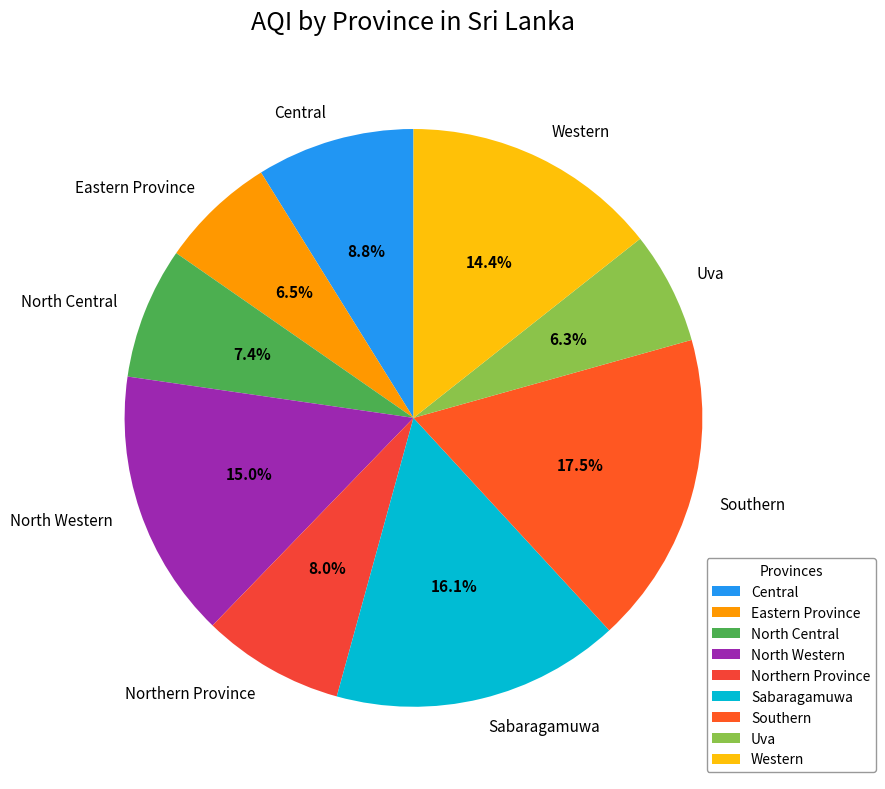

Which category has the biggest portion of the pie?

Southern